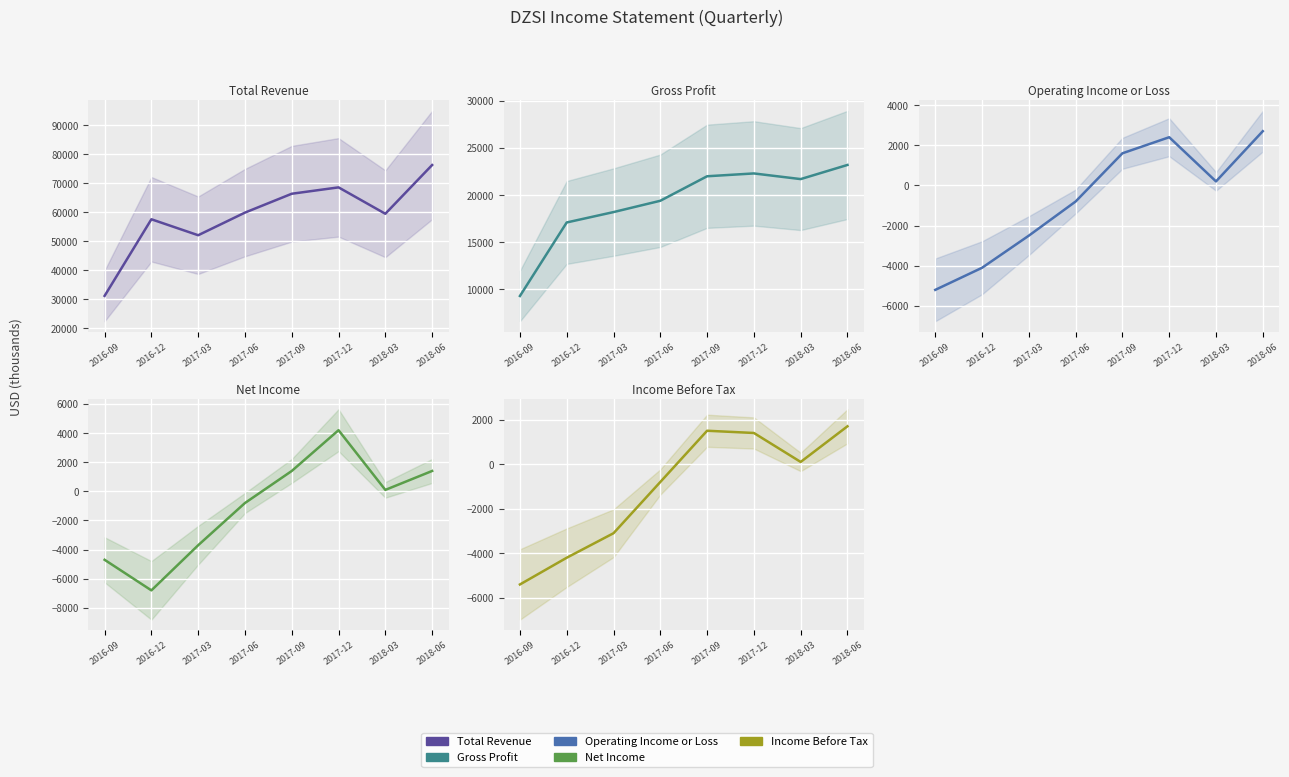

At 2017-09, list the series in order from largest to smallest.

Total Revenue, Gross Profit, Operating Income or Loss, Income Before Tax, Net Income